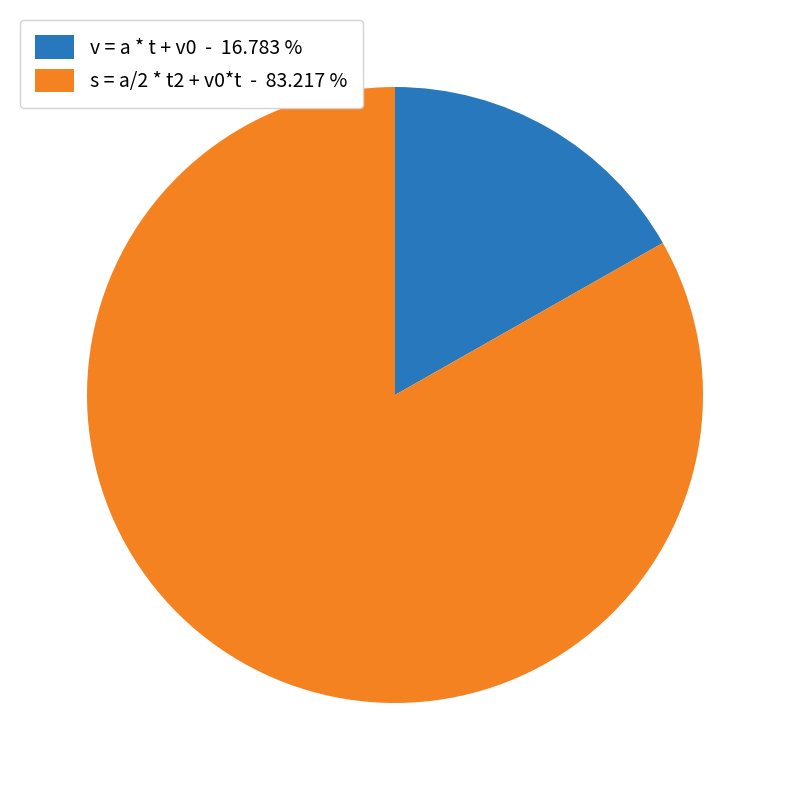

Between v = a * t + v0 - 16.783 % and s = a/2 * t2 + v0*t - 83.217 %, which is larger?

s = a/2 * t2 + v0*t - 83.217 %